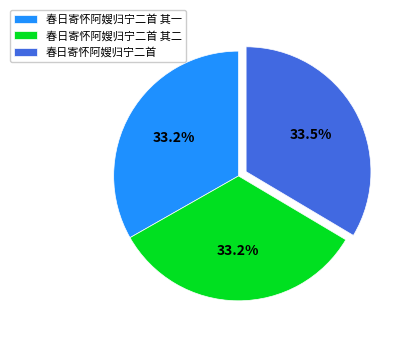

How many slices are in this pie chart?

3